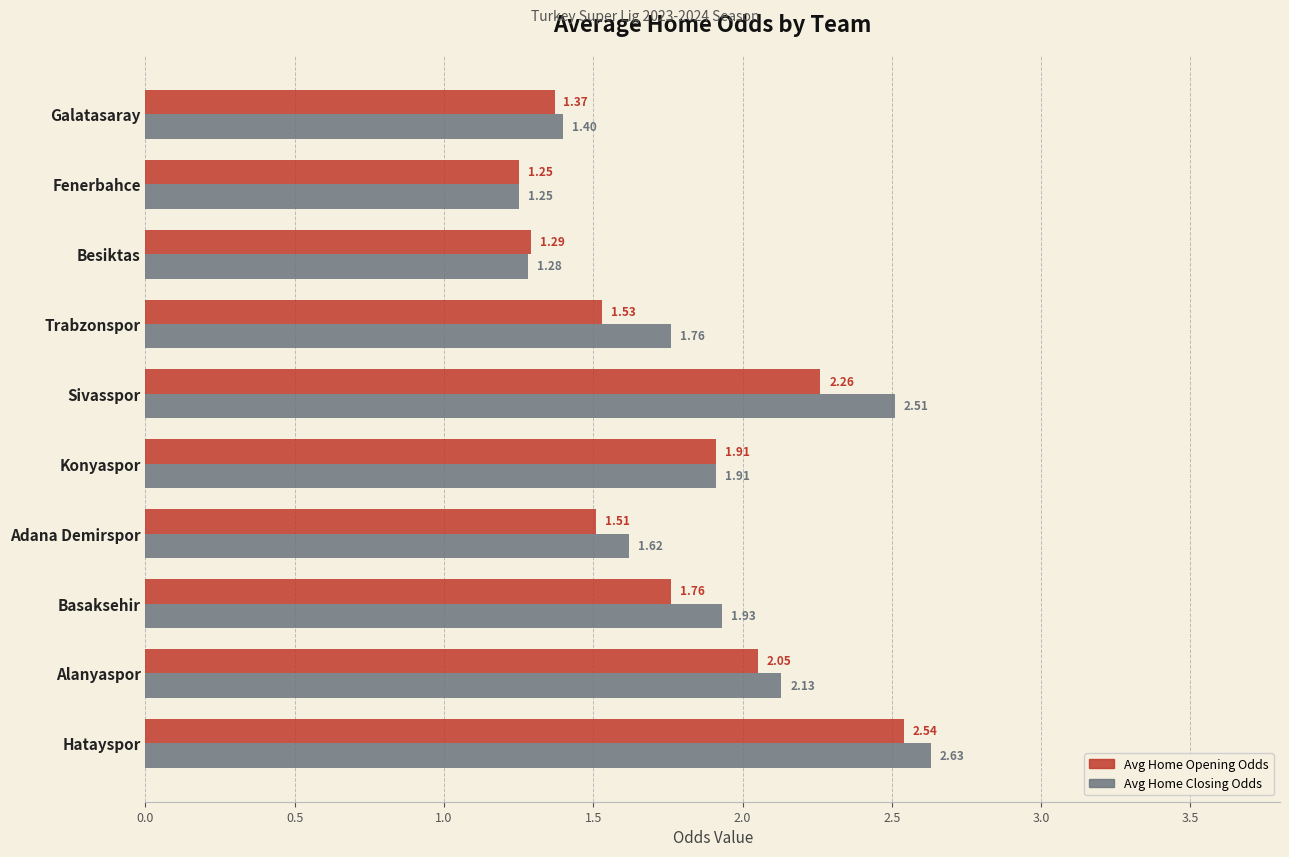

Which series has the largest total across all categories?

Avg Home Closing Odds